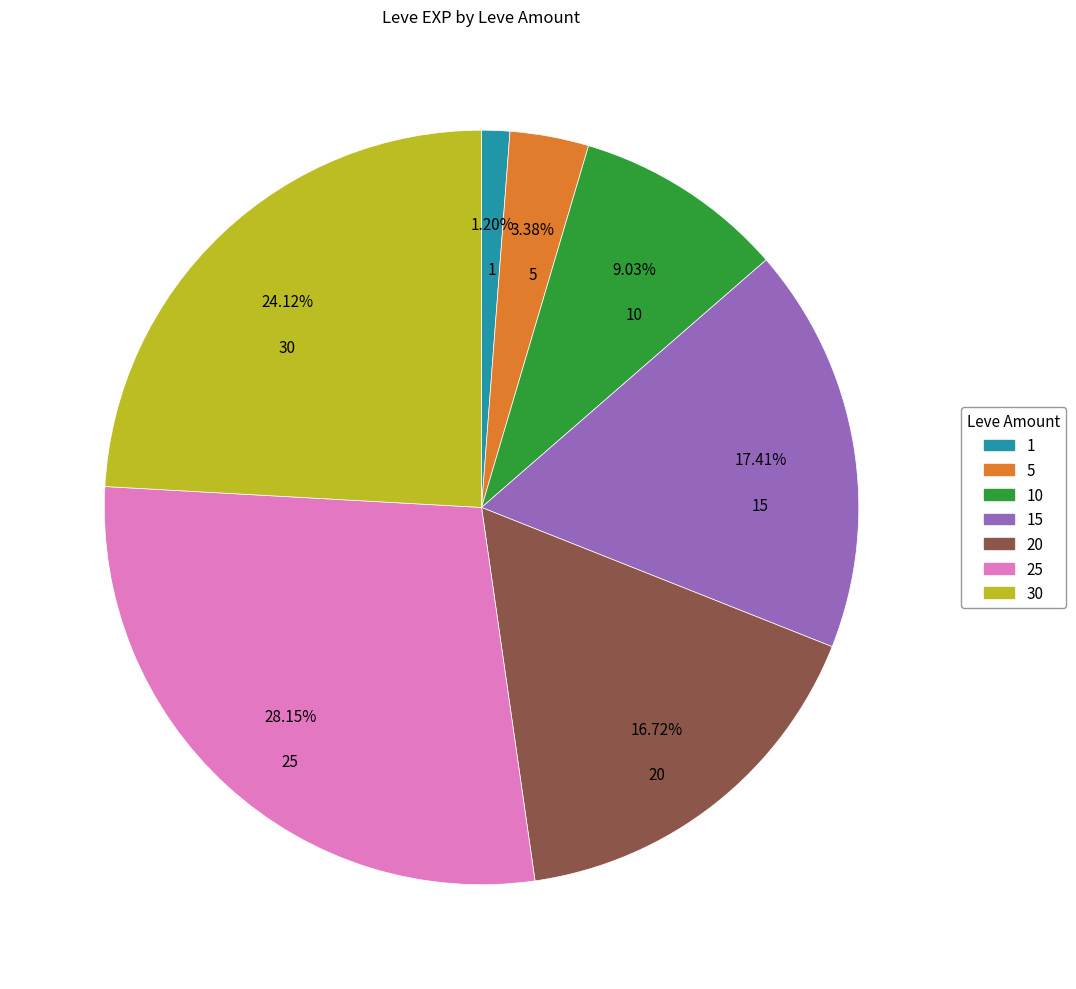

To the nearest percent, what is the average slice percentage?

14%